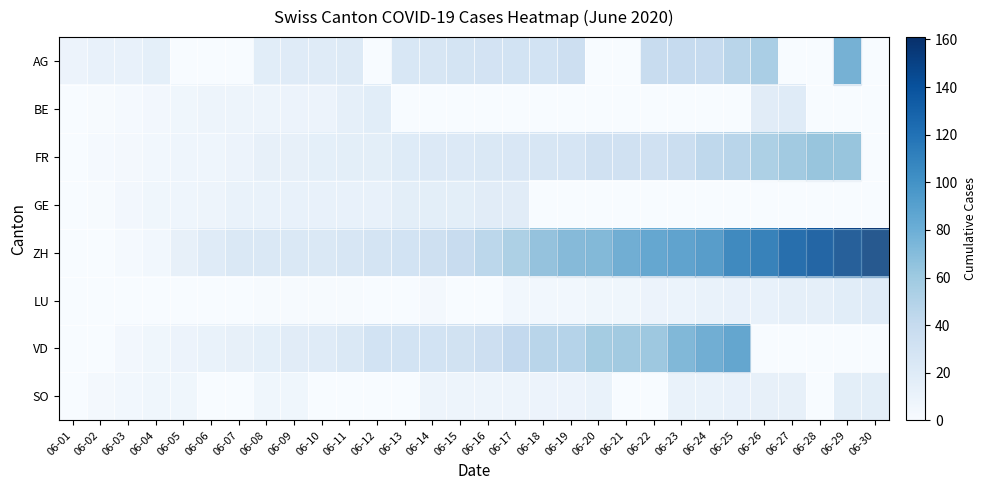

Which series has the widest spread of values?

ZH